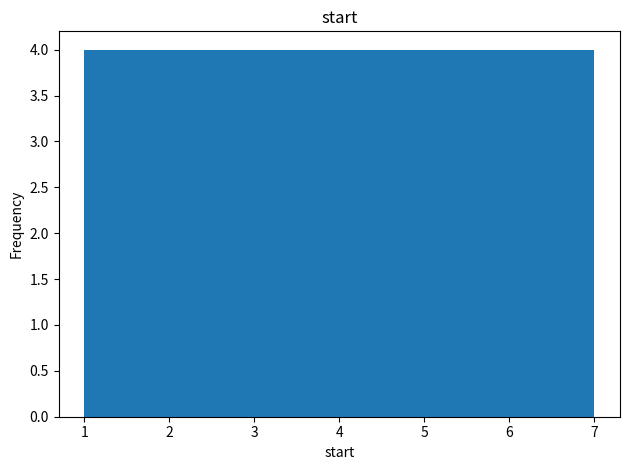

Reading left to right, list every bar in this chart as the range it spans on the x-axis followed by its height. Neither the bar edges nor the heights are printed on the chart, so give them approximately, as read against the axes.

1.0 to 1.9: 4
1.9 to 2.7: 4
2.7 to 3.6: 4
3.6 to 4.4: 4
4.4 to 5.3: 4
5.3 to 6.1: 4
6.1 to 7.0: 4